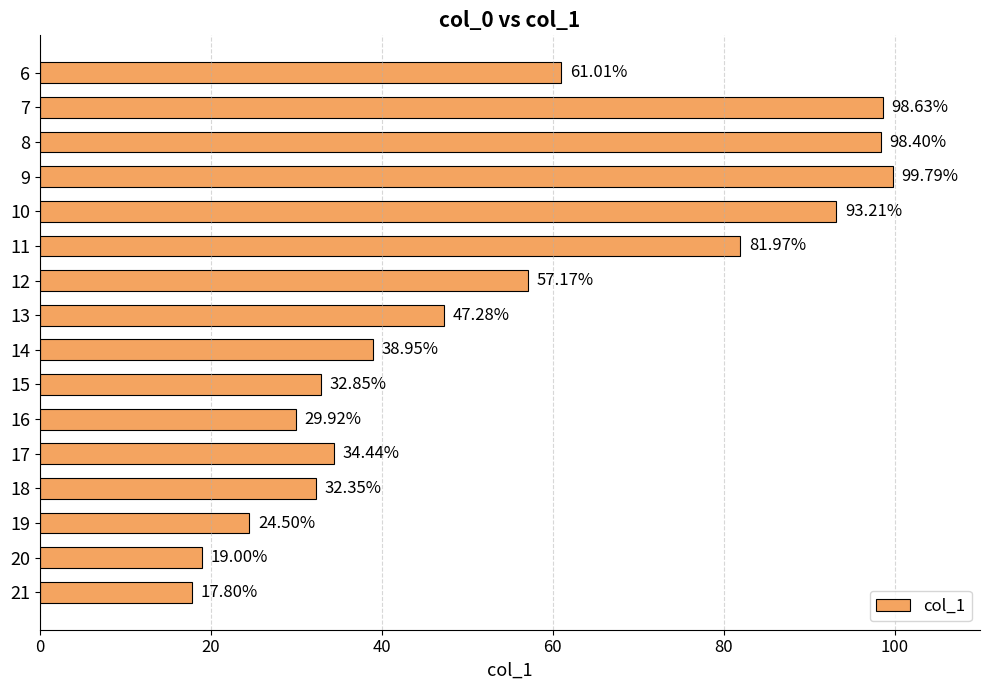

Does the chart contain stacked bars?

No